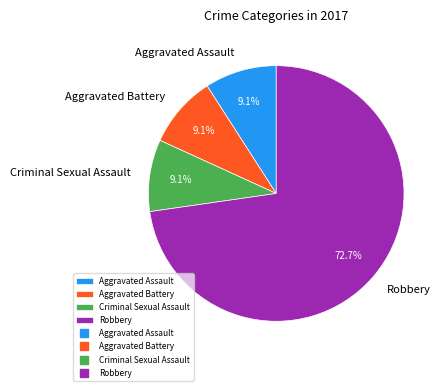

True or false: Aggravated Assault accounts for 20% of the total.

False